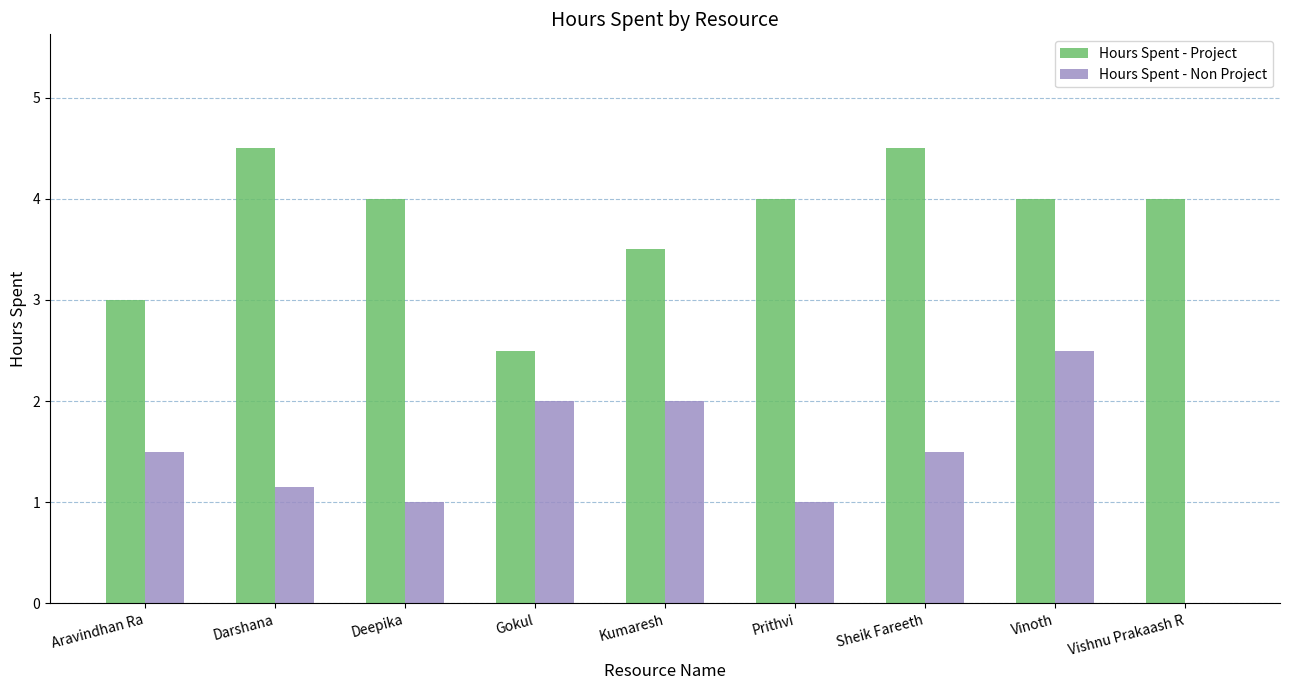

What is the total value across all series at Prithvi?

5.0